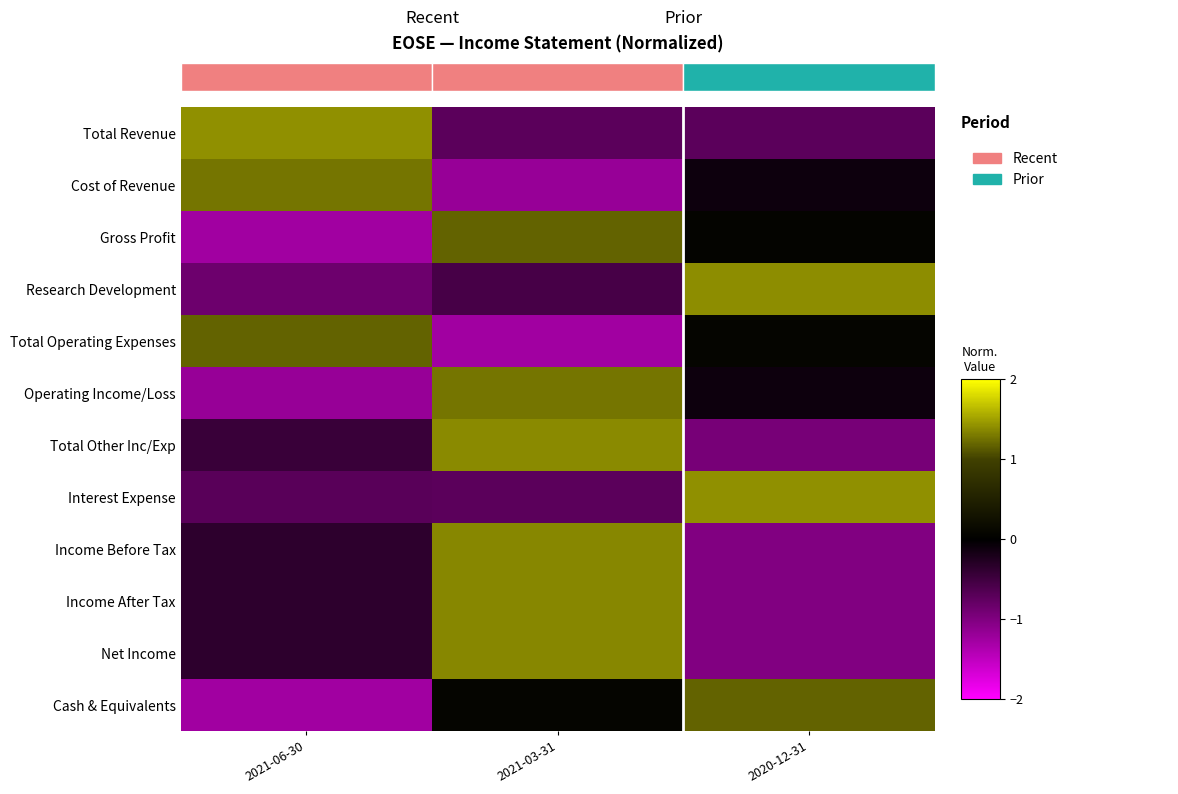

Which has a higher value, 2021-06-30 or 2021-03-31?

2021-06-30